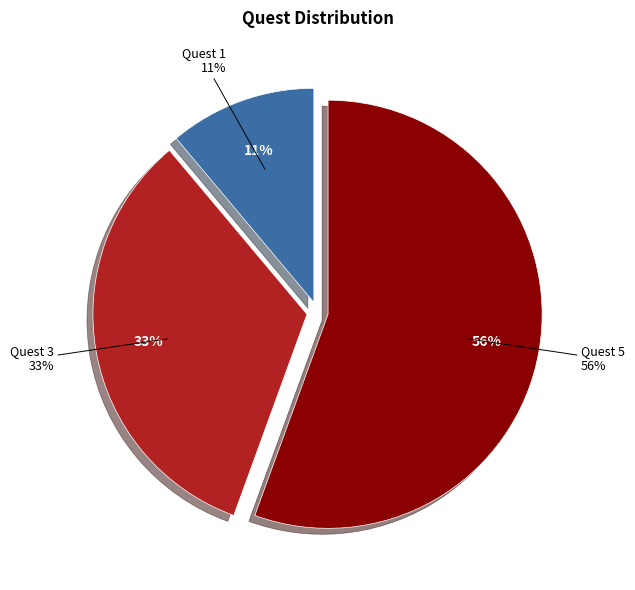

To the nearest percent, what percentage of the pie is Quest 5?

56%